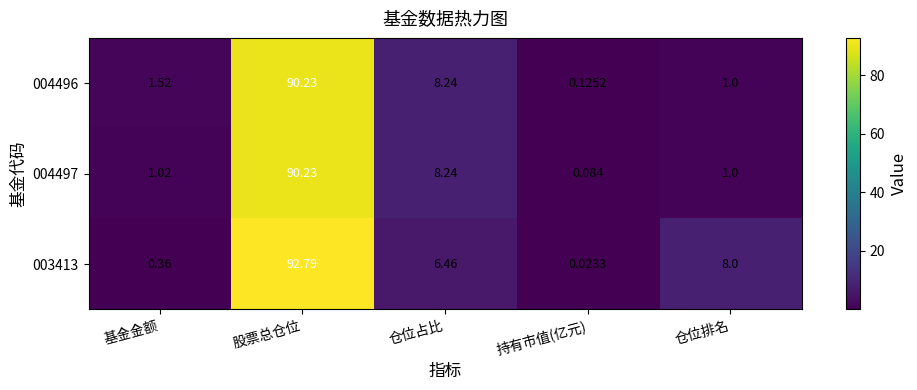

At which label is 004497 closest to 45?

仓位占比